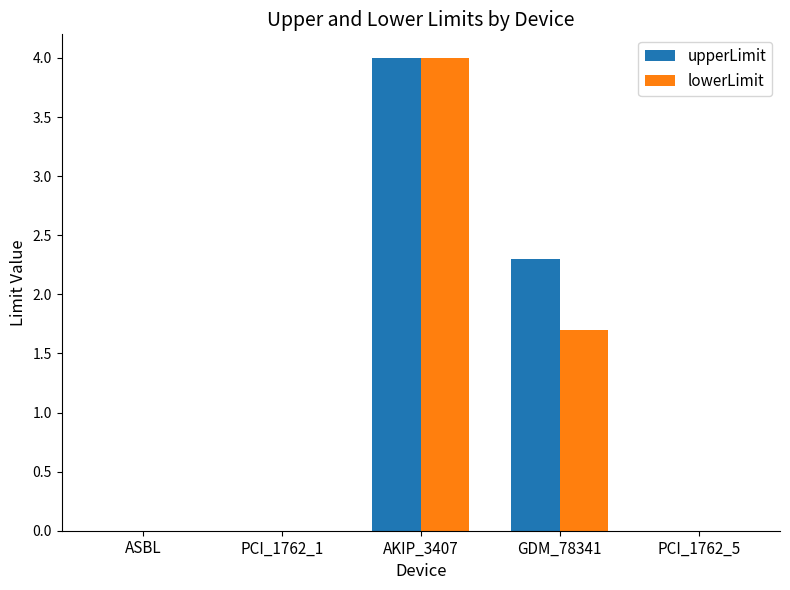

The value of lowerLimit at PCI_1762_1 is 0.0. True or false?

True